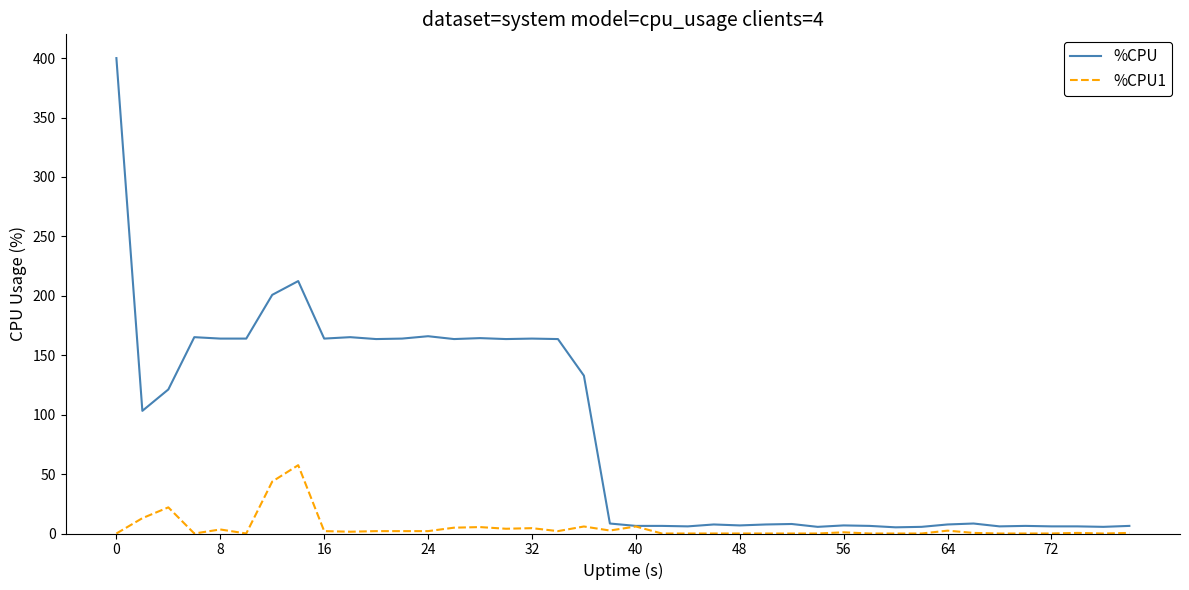

Rank the series by their average value, from highest to lowest.

%CPU, %CPU1